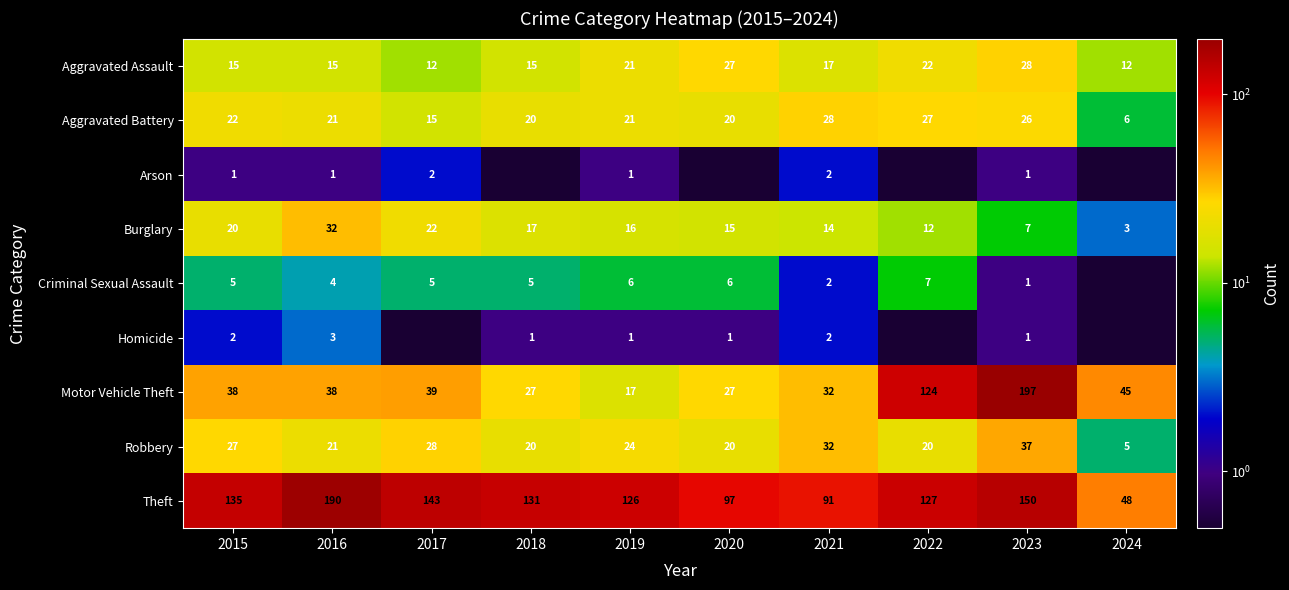

Is the value of Aggravated Assault at 2024 greater than the value of Arson at 2016?

Yes